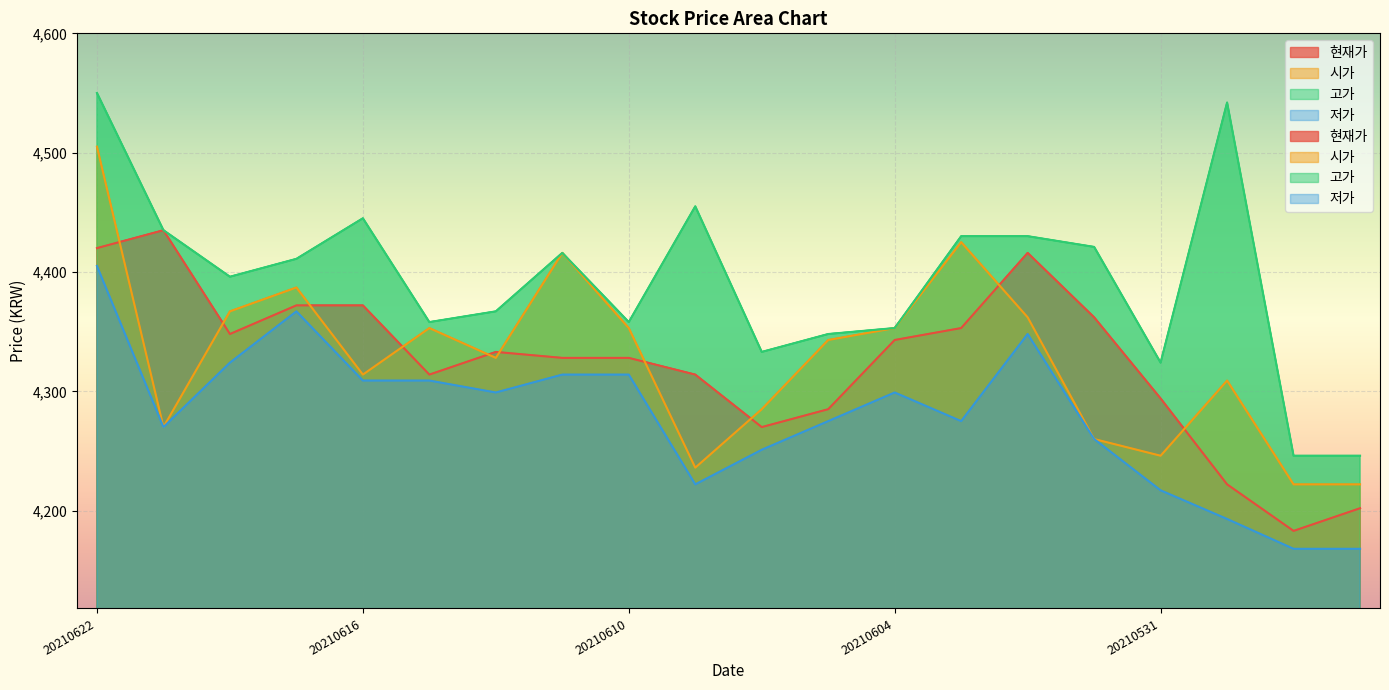

In 시가, how many points are lower than both neighbors (excluding endpoints)?

5